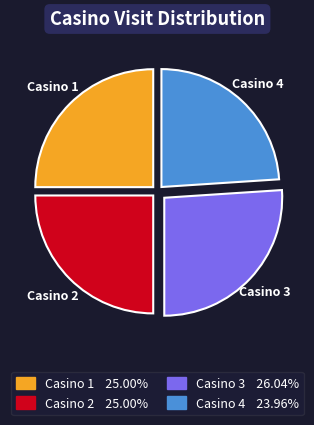

Is Casino 1 the majority of the pie?

No